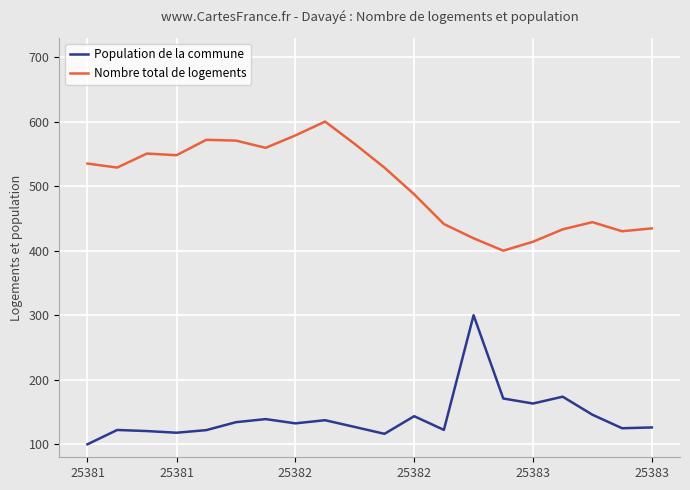

True or false: Nombre total de logements and Population de la commune cross at least once.

False